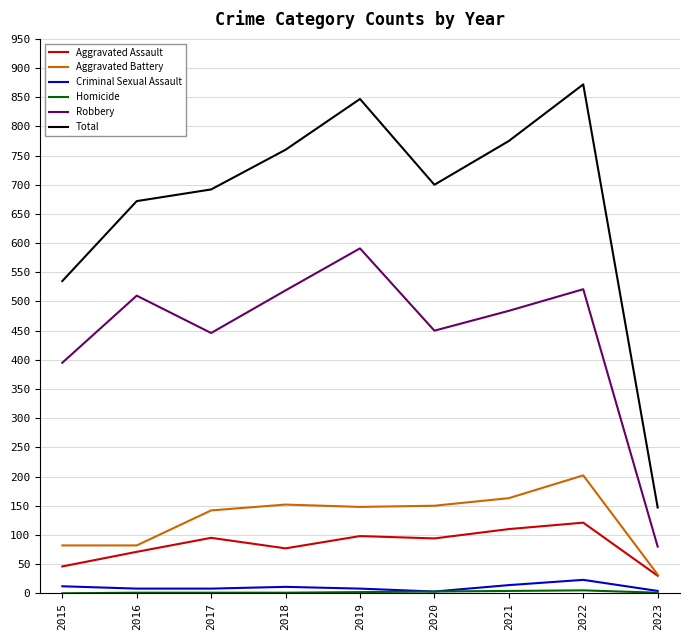

True or false: Robbery and Criminal Sexual Assault cross at least once.

False